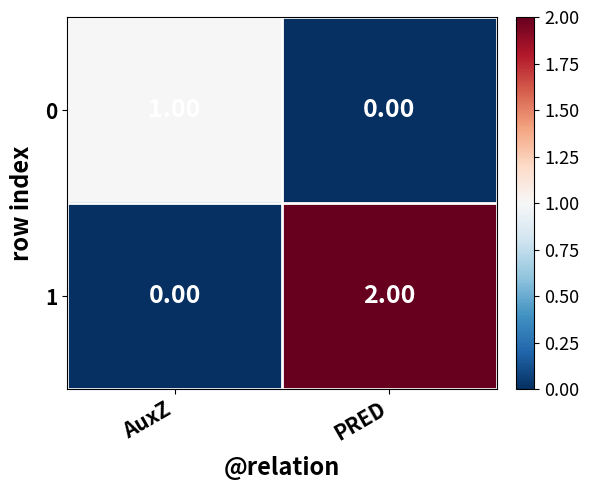

Rank the series by their maximum value, from highest to lowest.

1, 0